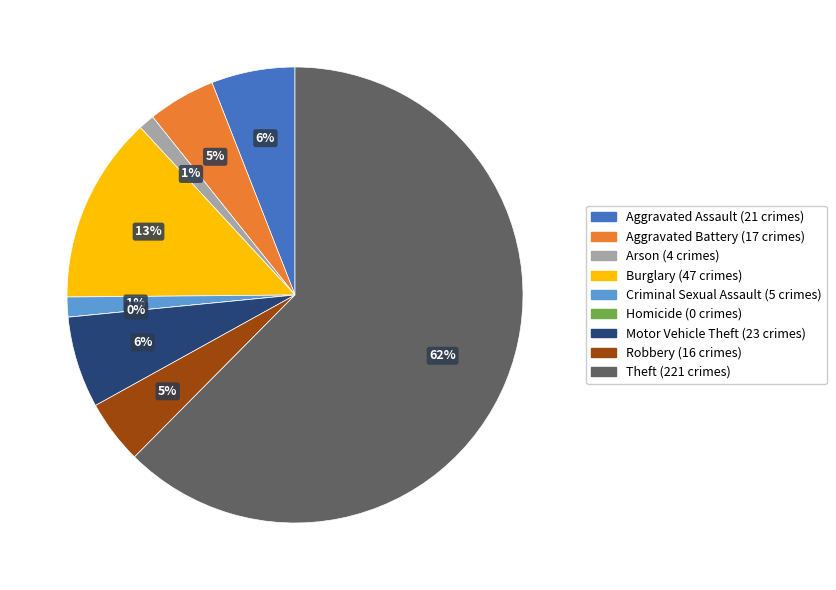

The Theft slice represents 62% of the pie. True or false?

True